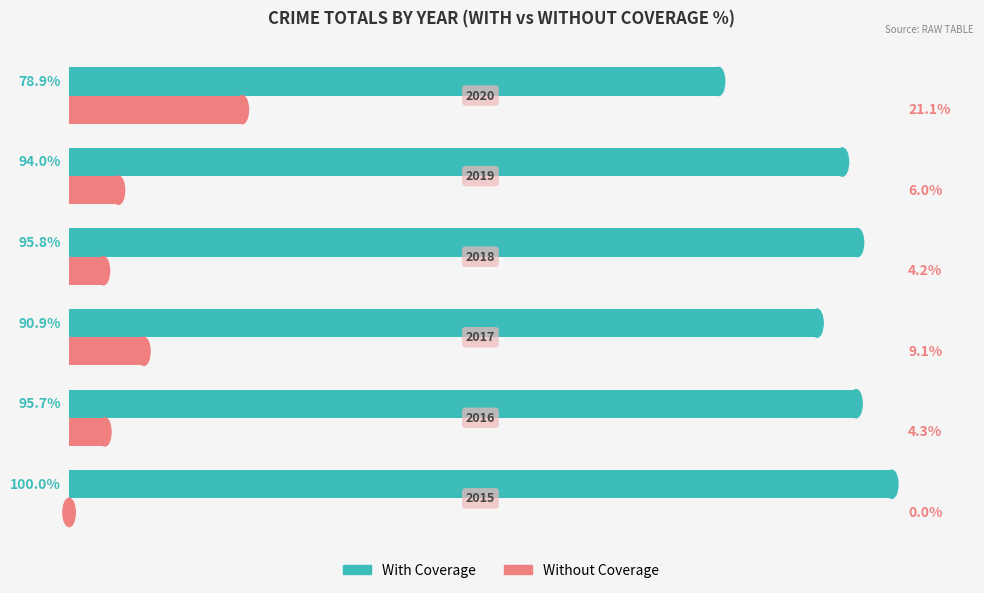

Which series has the largest total across all categories?

With Coverage